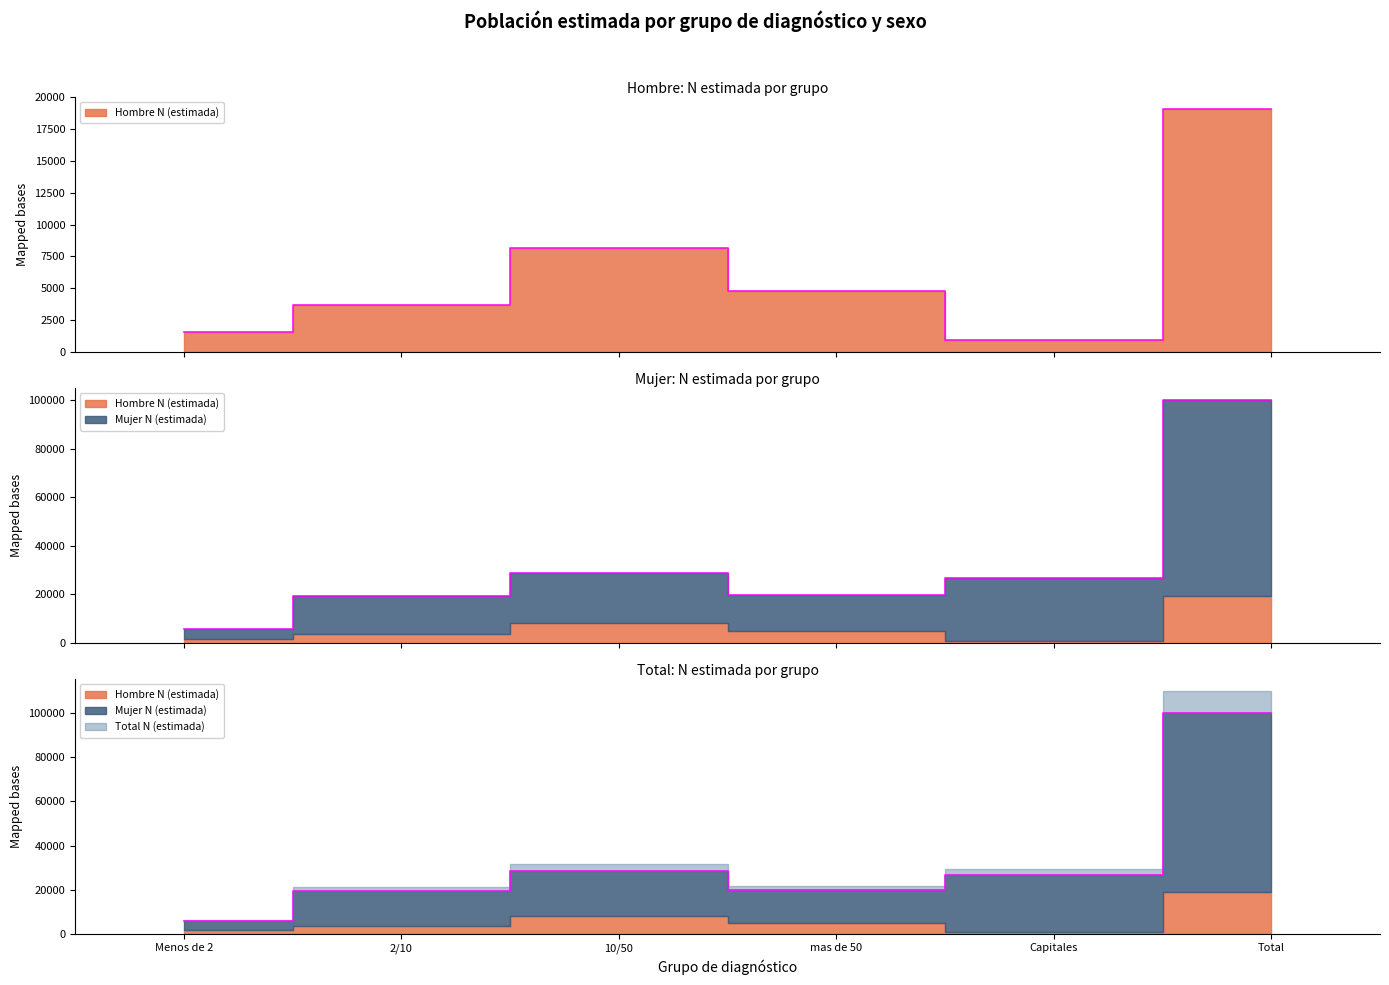

Count the number of categories in the chart.

6